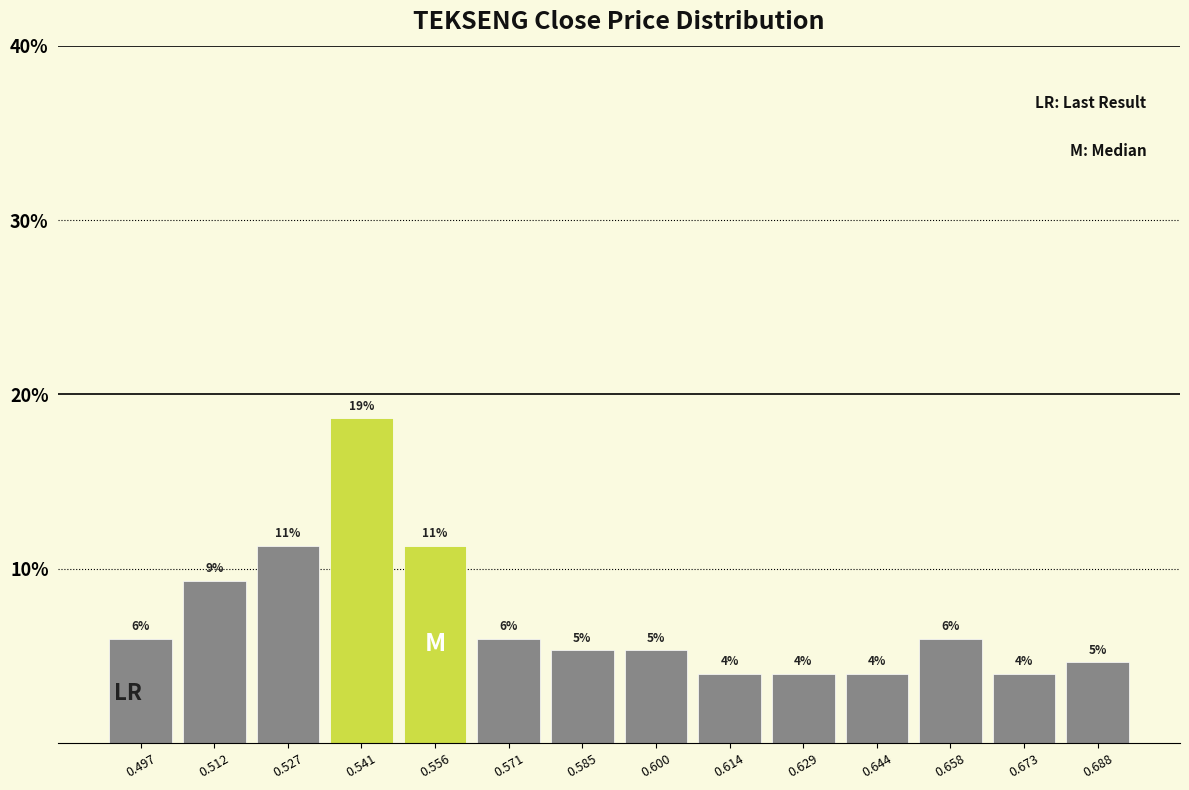

Over which range of the x-axis is the bar tallest?

0.534 to 0.548